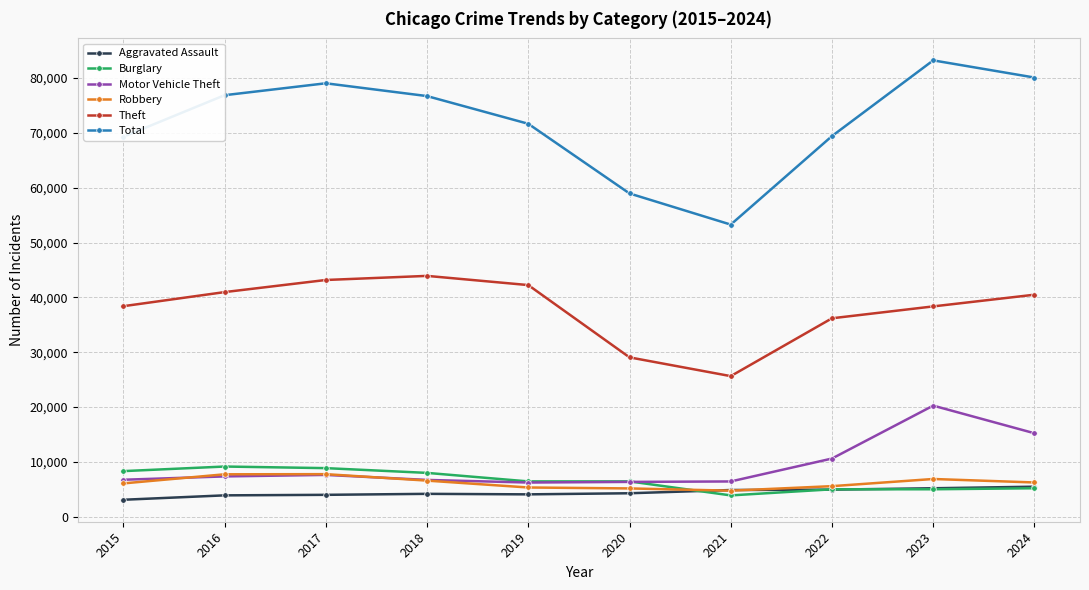

How many categories are shown in the chart?

10